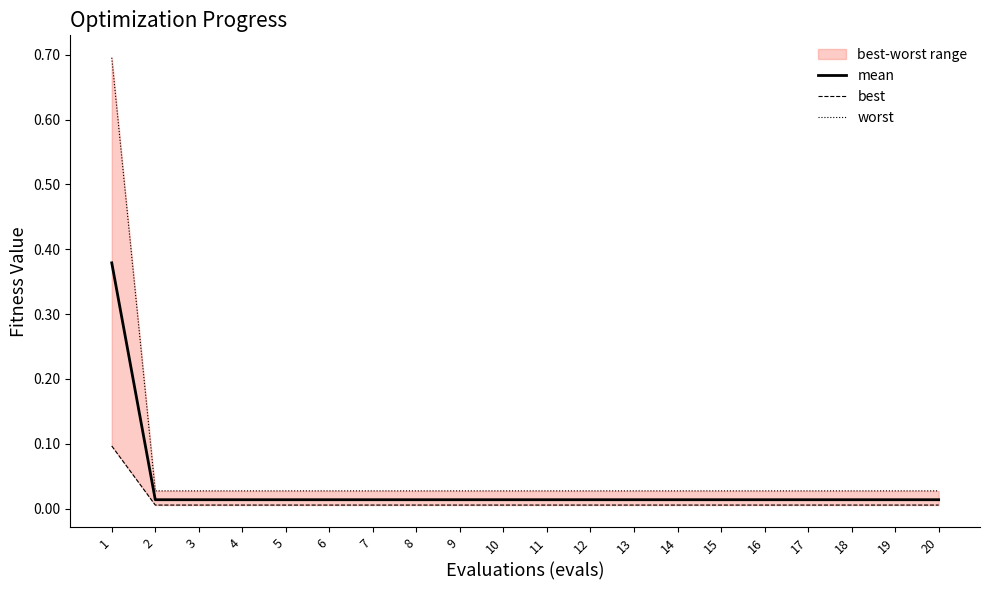

Reading left to right, transcribe all the data shown in this chart.

mean: 0.4	0.0	0.0	0.0	0.0	0.0	0.0	0.0	0.0	0.0	0.0	0.0	0.0	0.0	0.0	0.0	0.0	0.0	0.0	0.0
best: 0.1	0.0	0.0	0.0	0.0	0.0	0.0	0.0	0.0	0.0	0.0	0.0	0.0	0.0	0.0	0.0	0.0	0.0	0.0	0.0
worst: 0.7	0.0	0.0	0.0	0.0	0.0	0.0	0.0	0.0	0.0	0.0	0.0	0.0	0.0	0.0	0.0	0.0	0.0	0.0	0.0